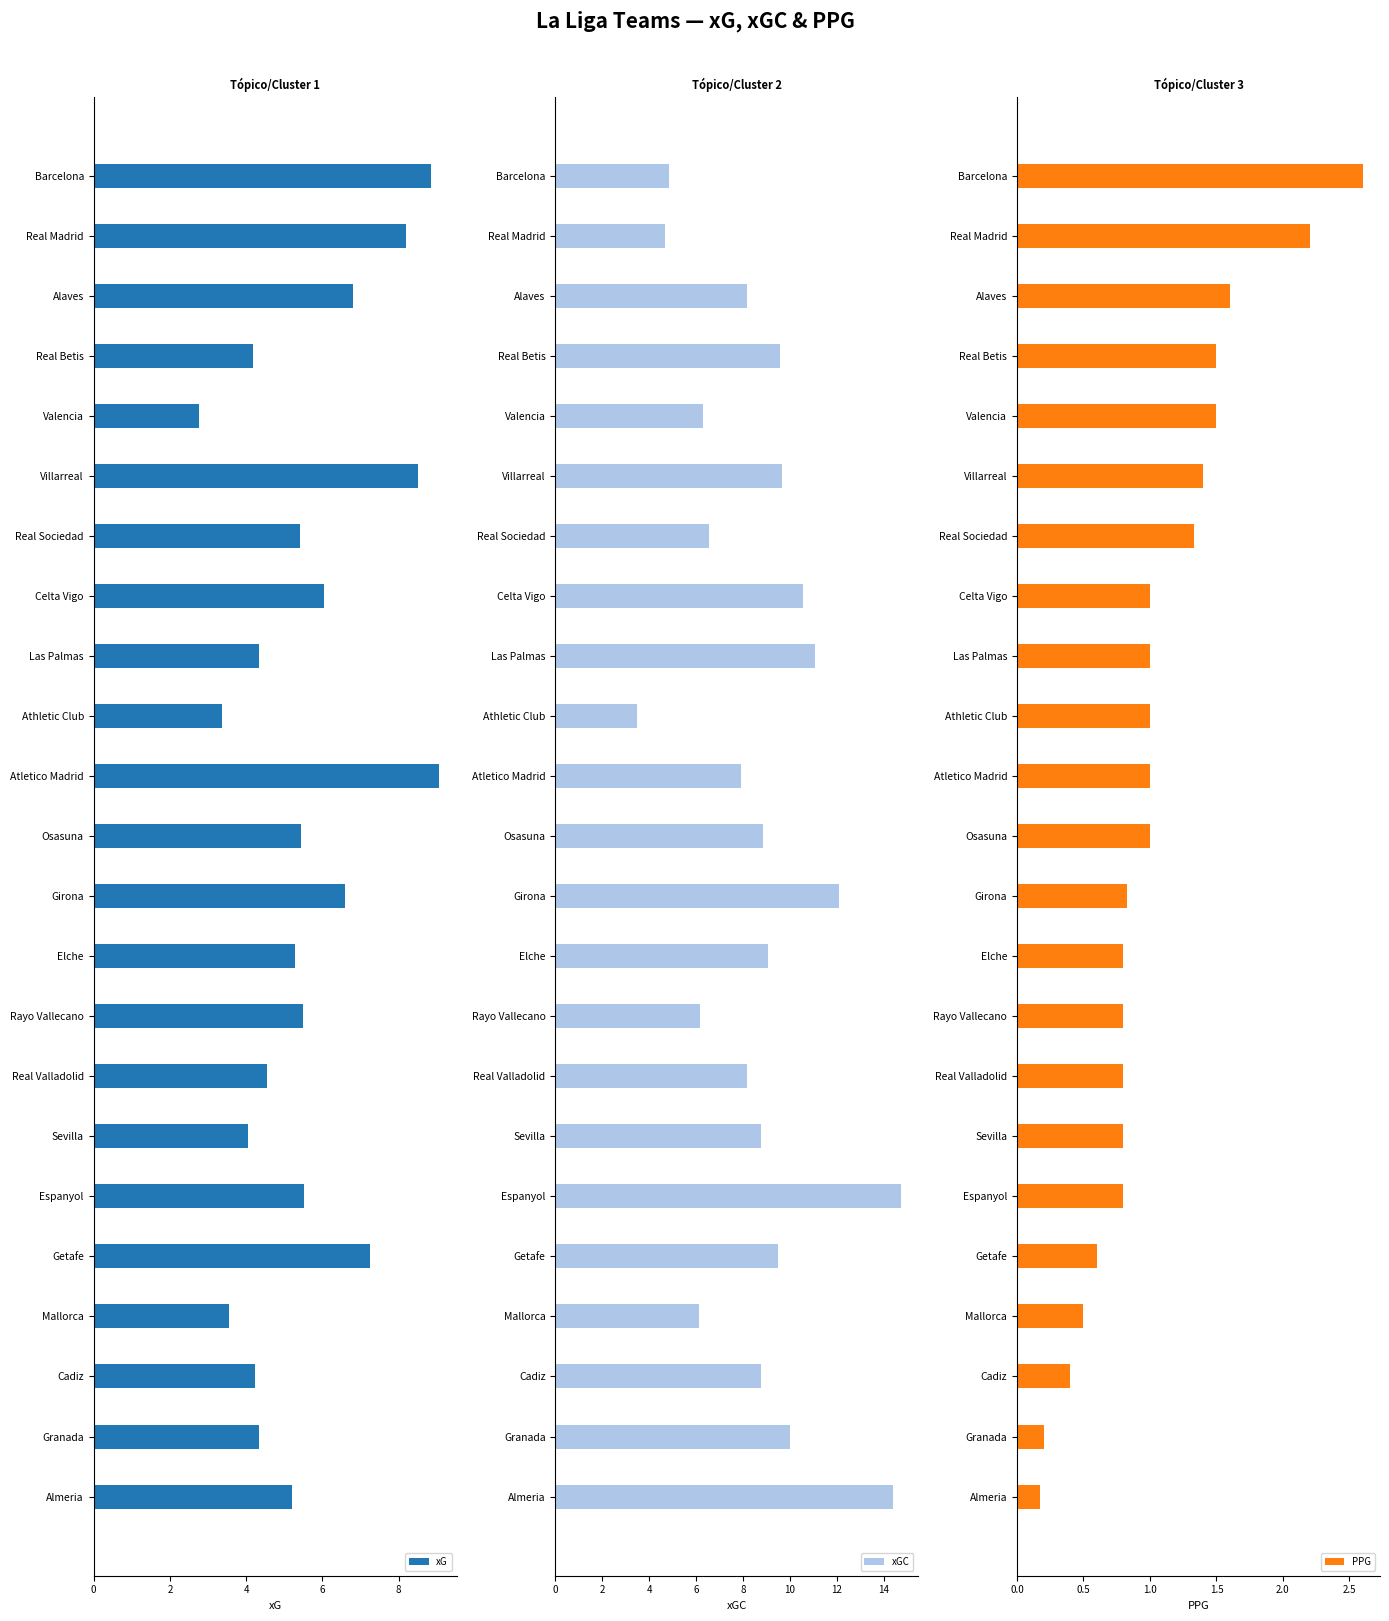

Rank the series by their maximum value, from highest to lowest.

xGC, xG, PPG